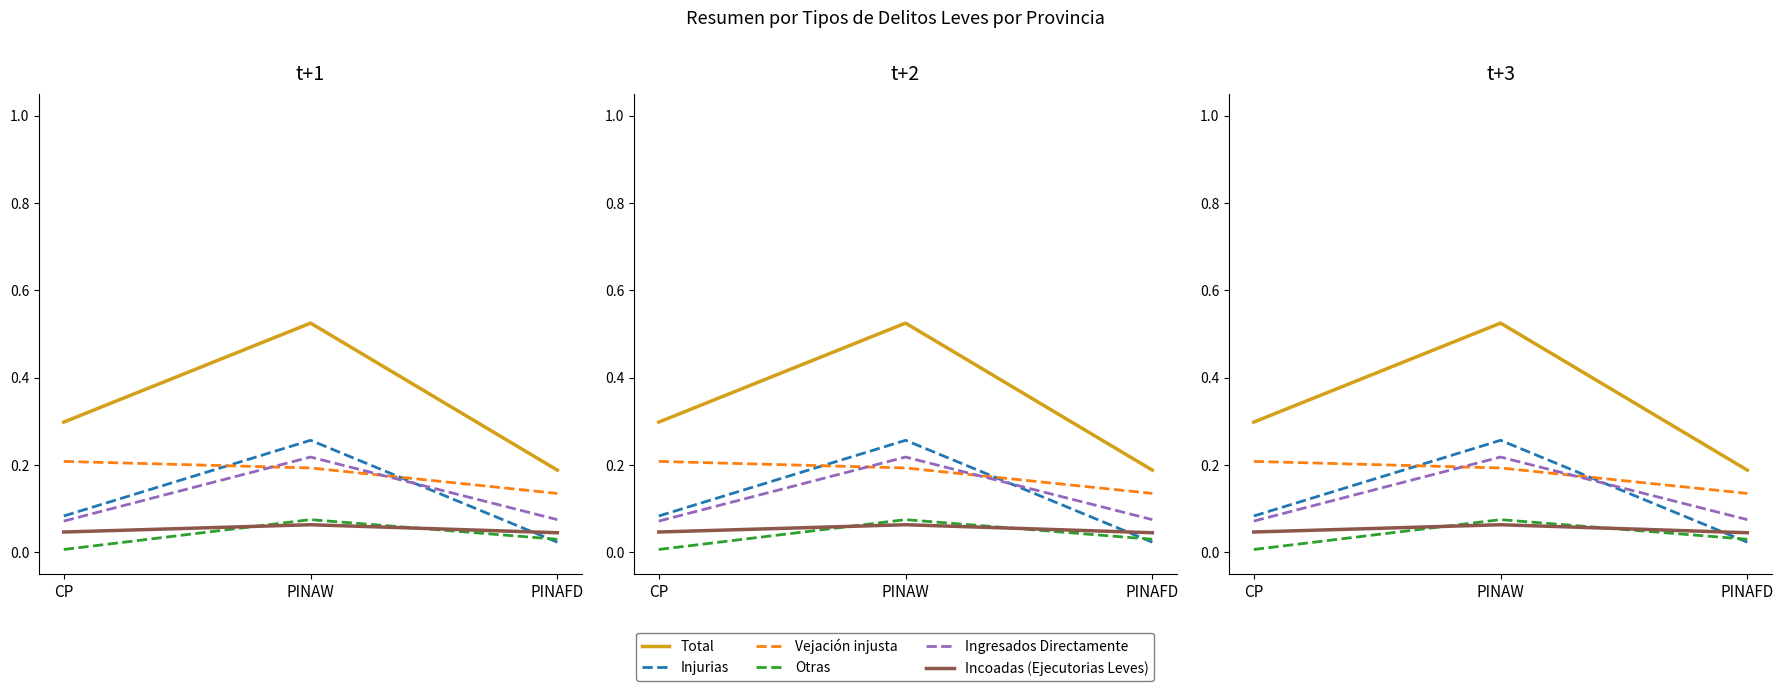

What is the label of the 3rd point from the right?

CP